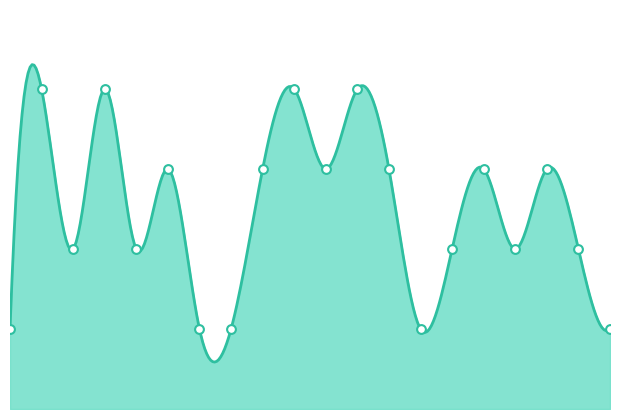

Which has a higher value, 850 or 400?

850